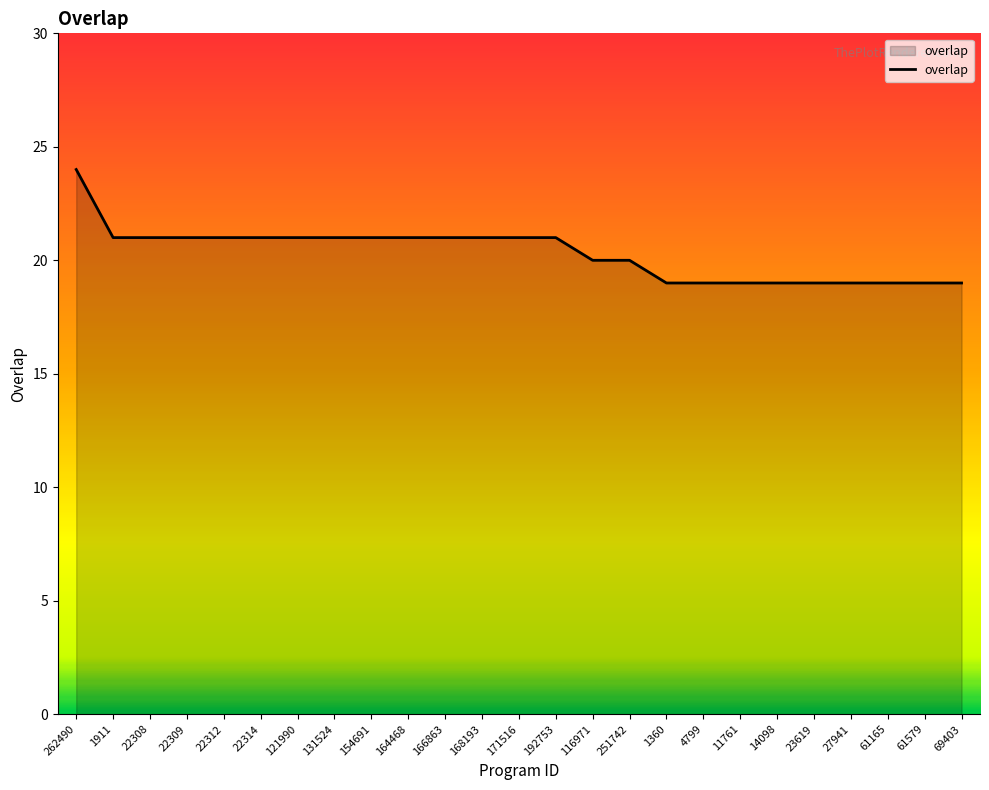

What is the change in value from 22314 to 14098?

-2